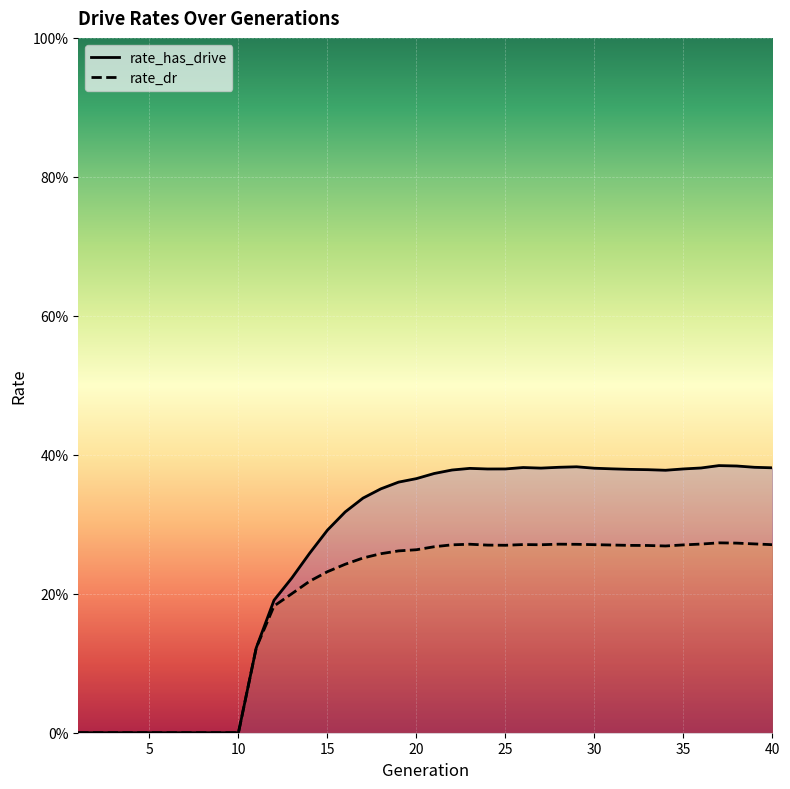

Reading left to right, list all the values displayed in this chart.

rate_has_drive: 0.0	0.0	0.0	0.0	0.0	0.0	0.0	0.0	0.0	0.0	0.1	0.2	0.2	0.3	0.3	0.3	0.3	0.4	0.4	0.4	0.4	0.4	0.4	0.4	0.4	0.4	0.4	0.4	0.4	0.4	0.4	0.4	0.4	0.4	0.4	0.4	0.4	0.4	0.4	0.4
rate_dr: 0.0	0.0	0.0	0.0	0.0	0.0	0.0	0.0	0.0	0.0	0.1	0.2	0.2	0.2	0.2	0.2	0.3	0.3	0.3	0.3	0.3	0.3	0.3	0.3	0.3	0.3	0.3	0.3	0.3	0.3	0.3	0.3	0.3	0.3	0.3	0.3	0.3	0.3	0.3	0.3